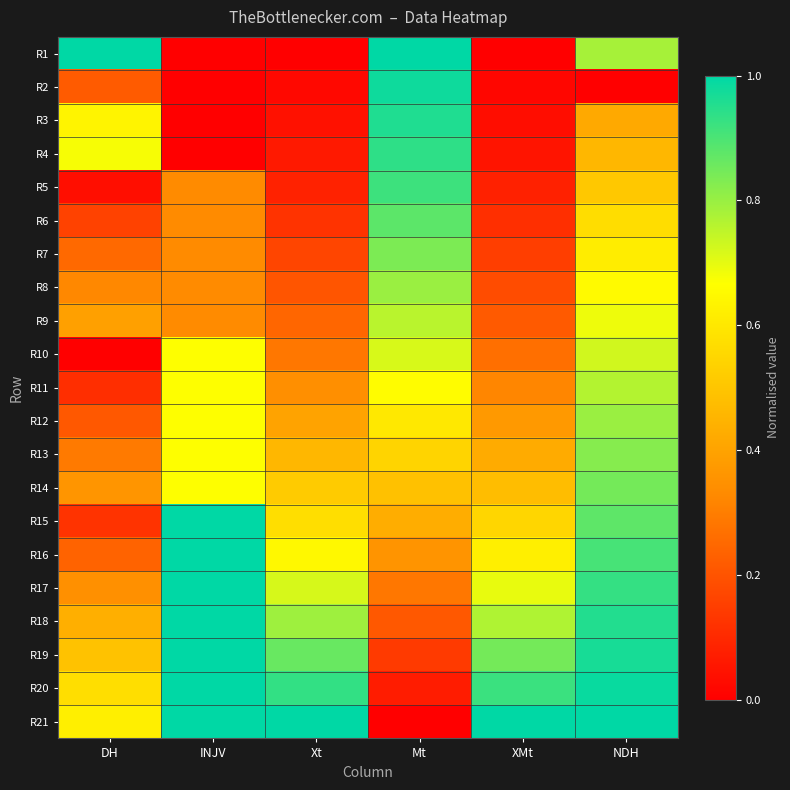

Reading right to left, what are all the values shown in this chart?

R1: NDH=0.8	XMt=0.0	Mt=1.0	Xt=0.0	INJV=0.0	DH=1.0
R2: NDH=0.0	XMt=0.0	Mt=1.0	Xt=0.0	INJV=0.0	DH=0.2
R3: NDH=0.4	XMt=0.0	Mt=1.0	Xt=0.0	INJV=0.0	DH=0.6
R4: NDH=0.5	XMt=0.0	Mt=0.9	Xt=0.1	INJV=0.0	DH=0.7
R5: NDH=0.5	XMt=0.1	Mt=0.9	Xt=0.1	INJV=0.3	DH=0.0
R6: NDH=0.6	XMt=0.1	Mt=0.9	Xt=0.1	INJV=0.3	DH=0.2
R7: NDH=0.6	XMt=0.1	Mt=0.8	Xt=0.2	INJV=0.3	DH=0.3
R8: NDH=0.7	XMt=0.2	Mt=0.8	Xt=0.2	INJV=0.3	DH=0.3
R9: NDH=0.7	XMt=0.2	Mt=0.8	Xt=0.2	INJV=0.3	DH=0.4
R10: NDH=0.7	XMt=0.3	Mt=0.7	Xt=0.3	INJV=0.7	DH=0.0
R11: NDH=0.8	XMt=0.3	Mt=0.7	Xt=0.3	INJV=0.7	DH=0.1
R12: NDH=0.8	XMt=0.4	Mt=0.6	Xt=0.4	INJV=0.7	DH=0.2
R13: NDH=0.8	XMt=0.4	Mt=0.5	Xt=0.5	INJV=0.7	DH=0.3
R14: NDH=0.8	XMt=0.5	Mt=0.5	Xt=0.5	INJV=0.7	DH=0.4
R15: NDH=0.9	XMt=0.5	Mt=0.4	Xt=0.6	INJV=1.0	DH=0.1
R16: NDH=0.9	XMt=0.6	Mt=0.4	Xt=0.6	INJV=1.0	DH=0.2
R17: NDH=0.9	XMt=0.7	Mt=0.3	Xt=0.7	INJV=1.0	DH=0.3
R18: NDH=1.0	XMt=0.8	Mt=0.2	Xt=0.8	INJV=1.0	DH=0.4
R19: NDH=1.0	XMt=0.8	Mt=0.1	Xt=0.9	INJV=1.0	DH=0.5
R20: NDH=1.0	XMt=0.9	Mt=0.1	Xt=0.9	INJV=1.0	DH=0.6
R21: NDH=1.0	XMt=1.0	Mt=0.0	Xt=1.0	INJV=1.0	DH=0.6